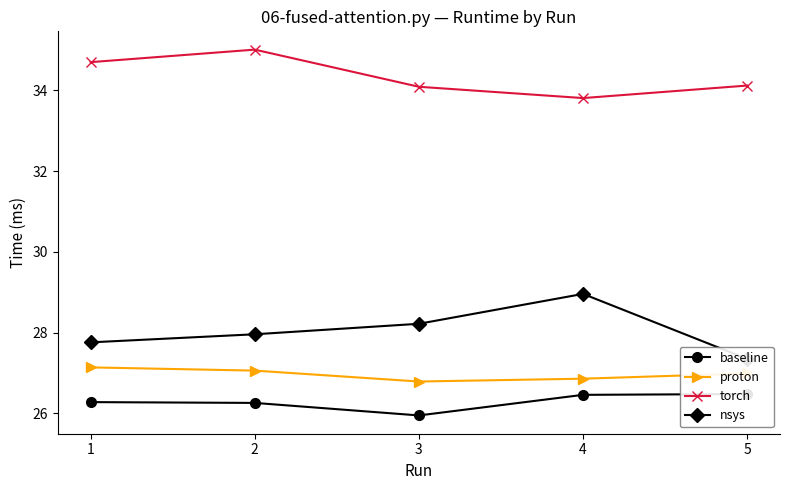

Which category has the highest value across all series?

2